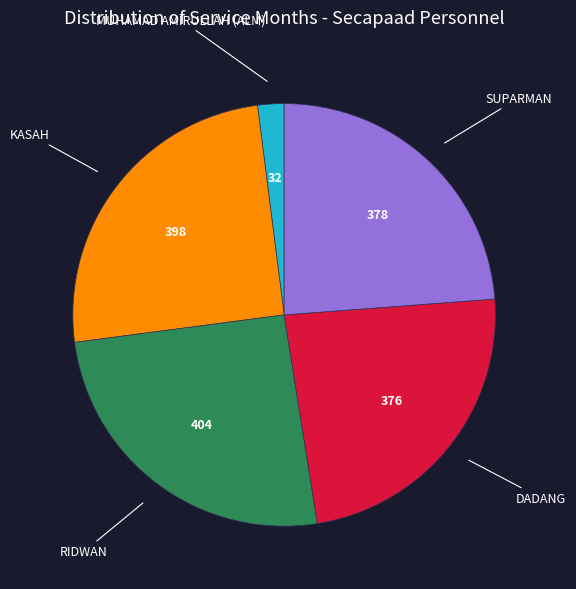

Is there a majority slice in this chart?

No